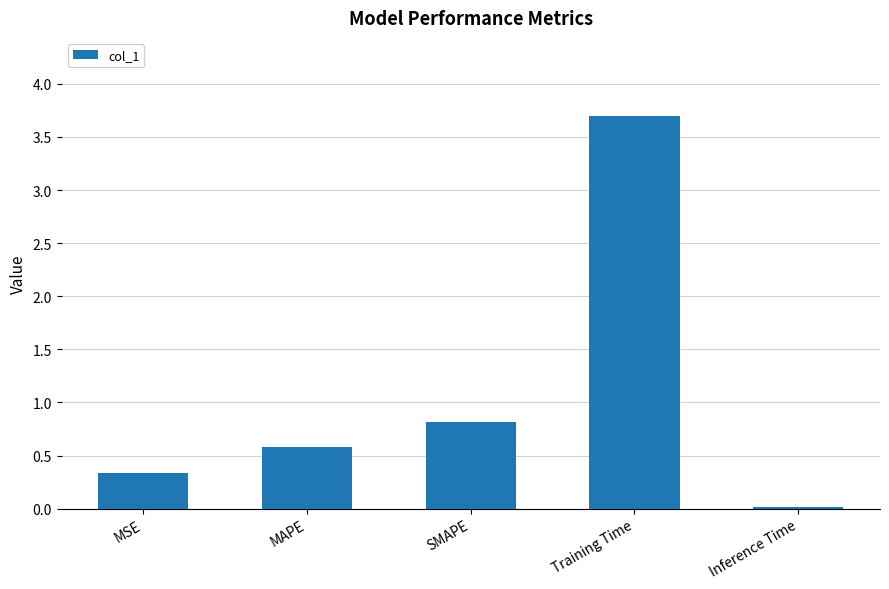

Where is the data nearest to the value 1?

SMAPE